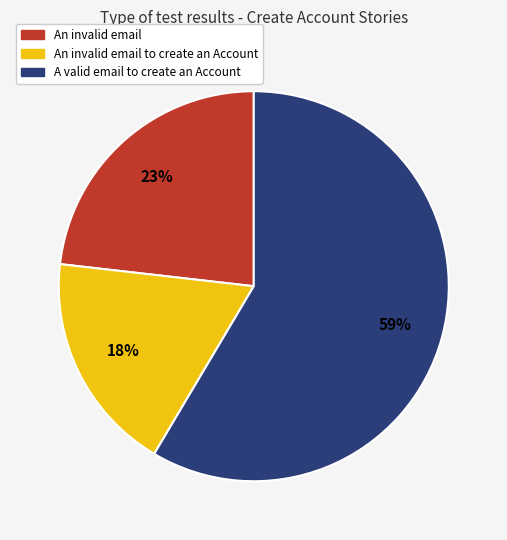

Between An invalid email and An invalid email to create an Account, which is larger?

An invalid email